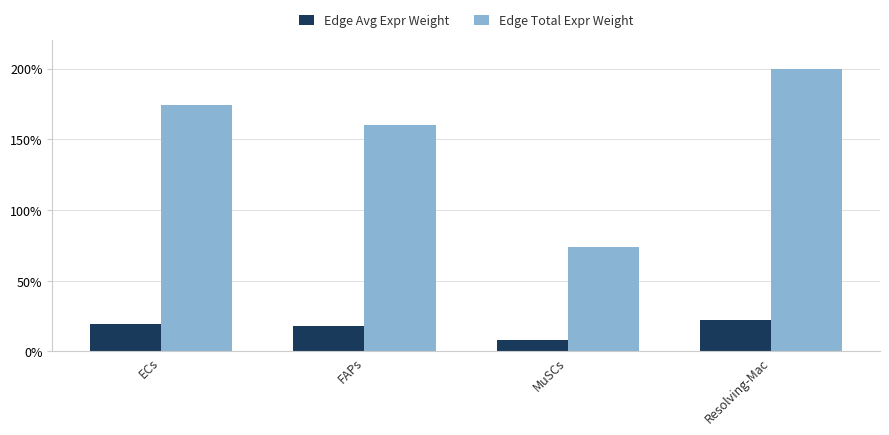

At how many categories does at least one series exceed 81?

3